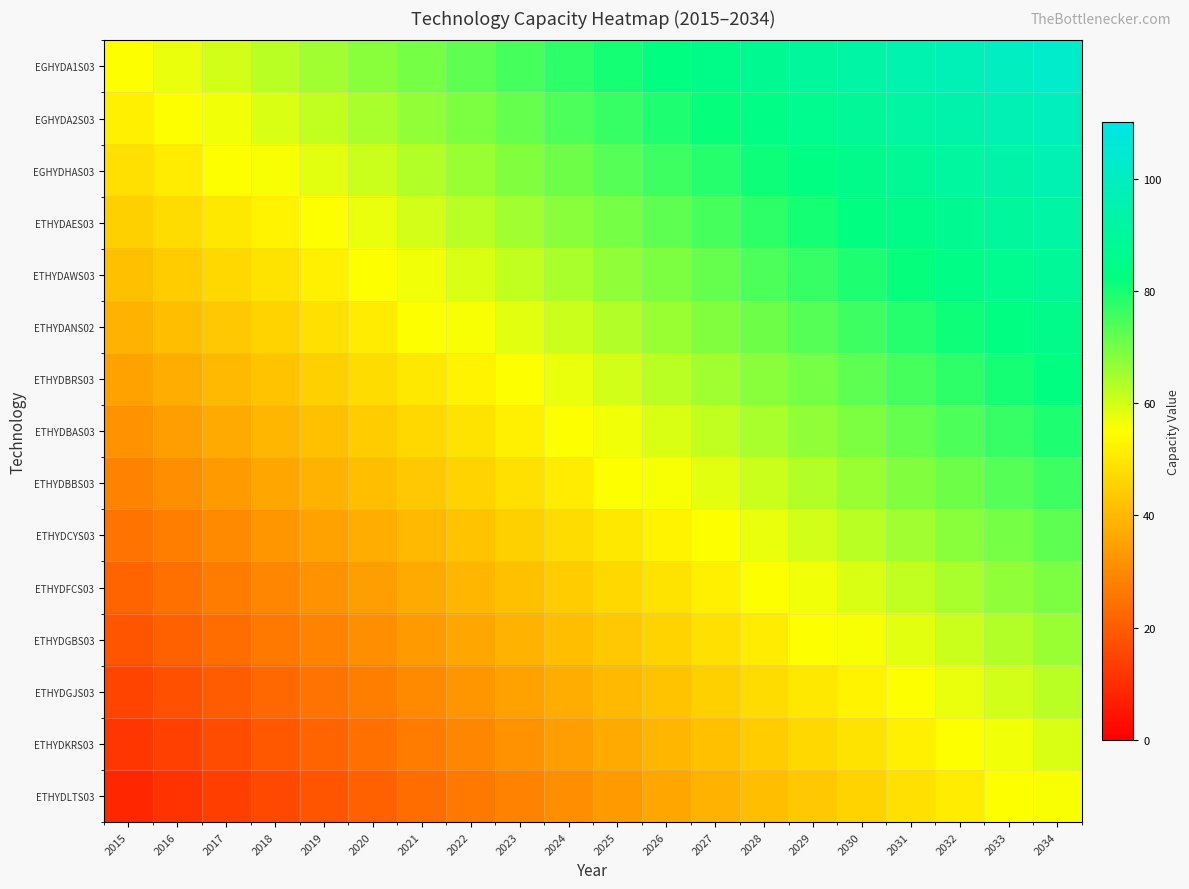

What is the smallest value displayed?

8.3